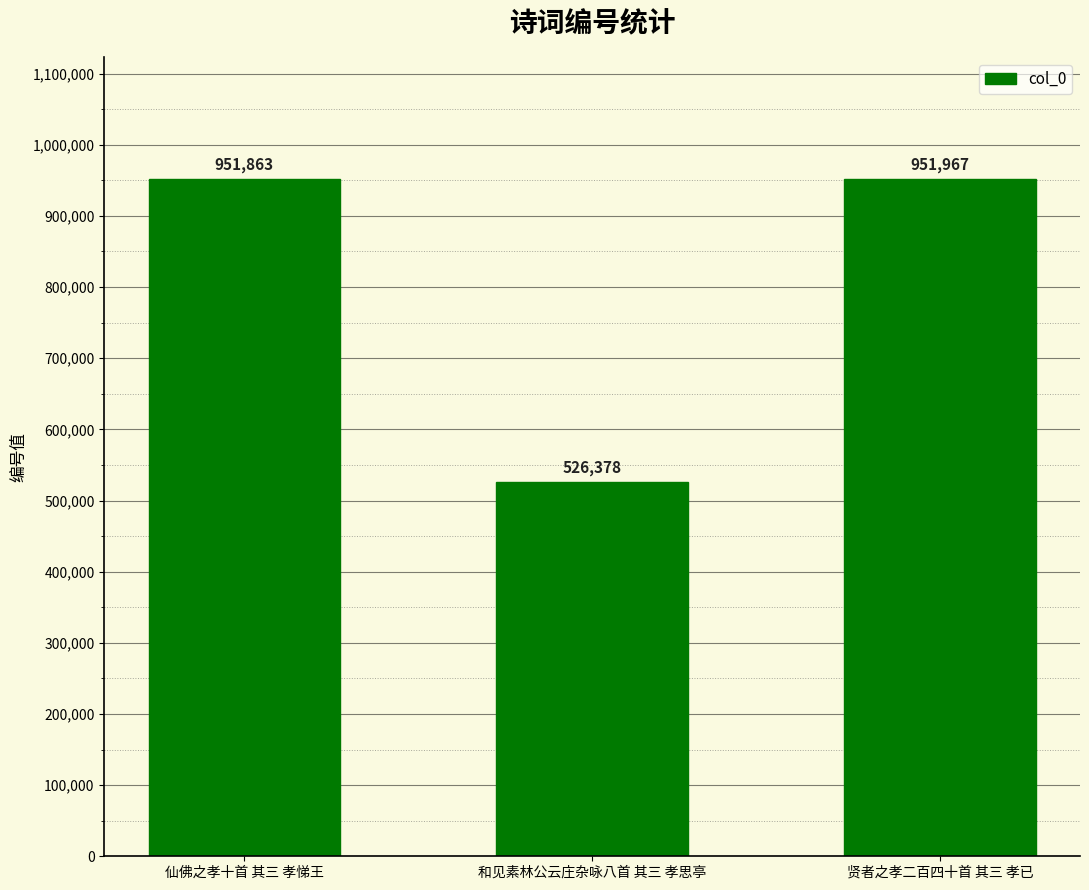

The value at 和见素林公云庄杂咏八首 其三 孝思亭 is 711128. True or false?

False